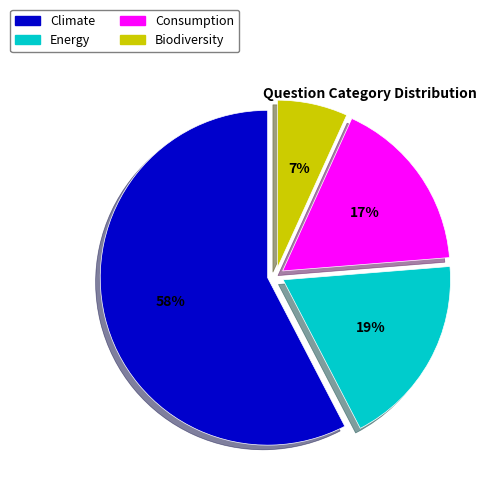

Which slice represents more than half of the pie?

Climate